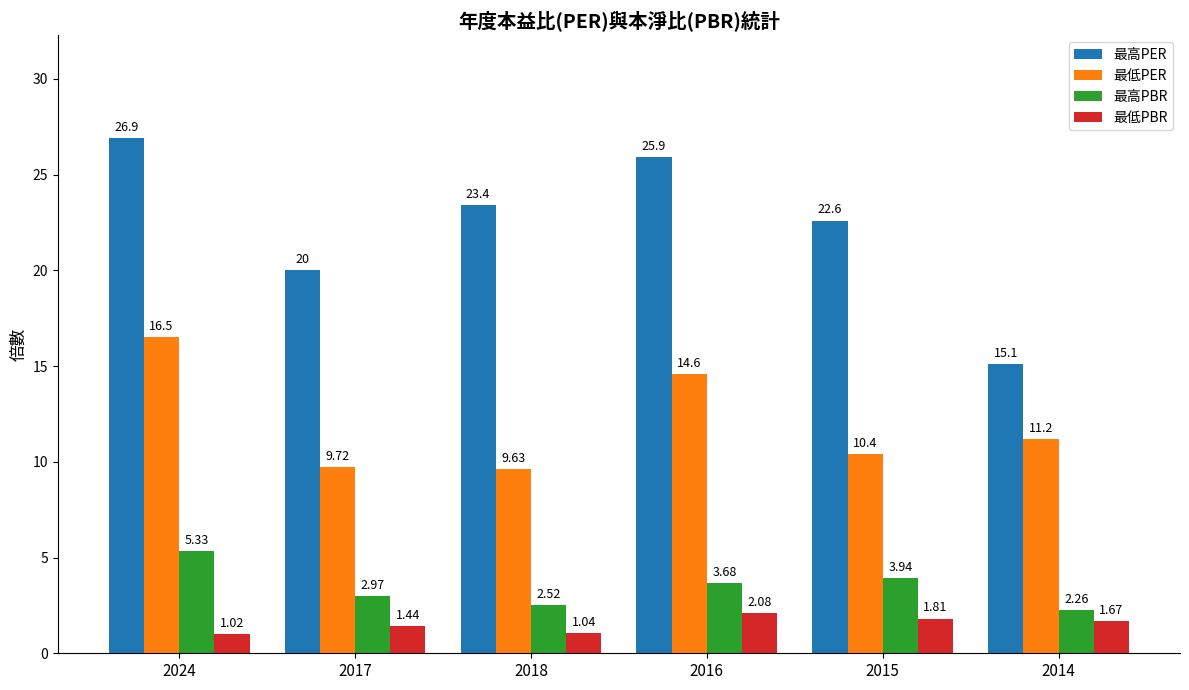

Count the number of data series in this chart.

4